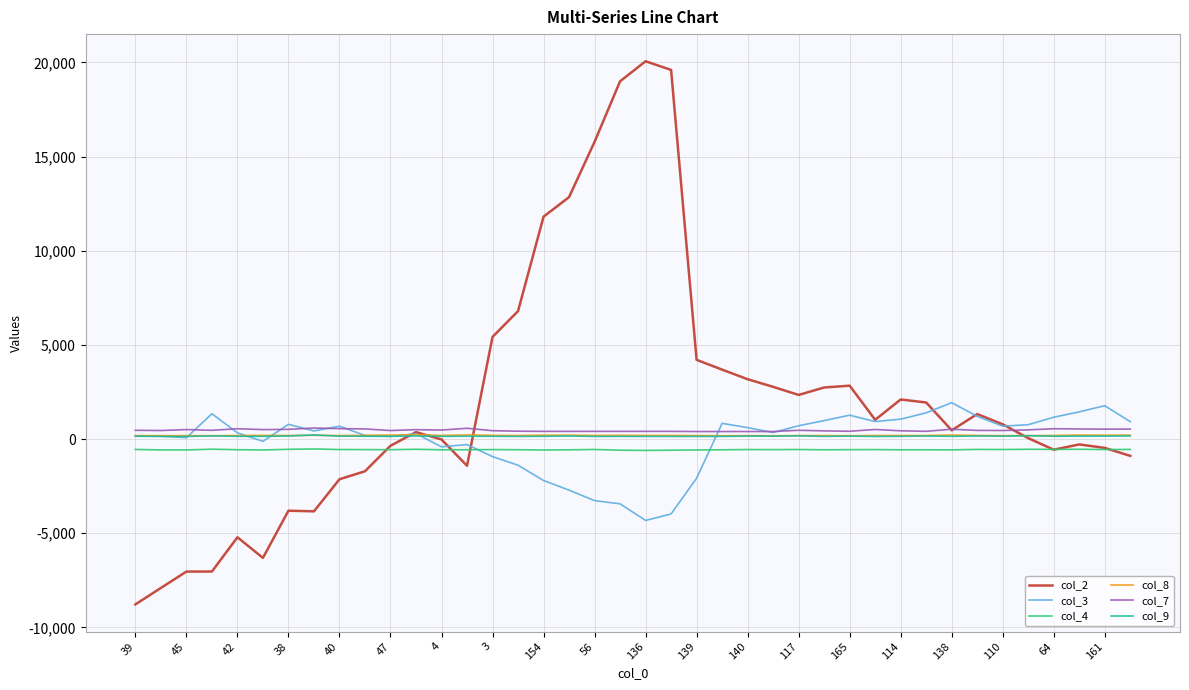

What is the greatest value displayed?

20064.5